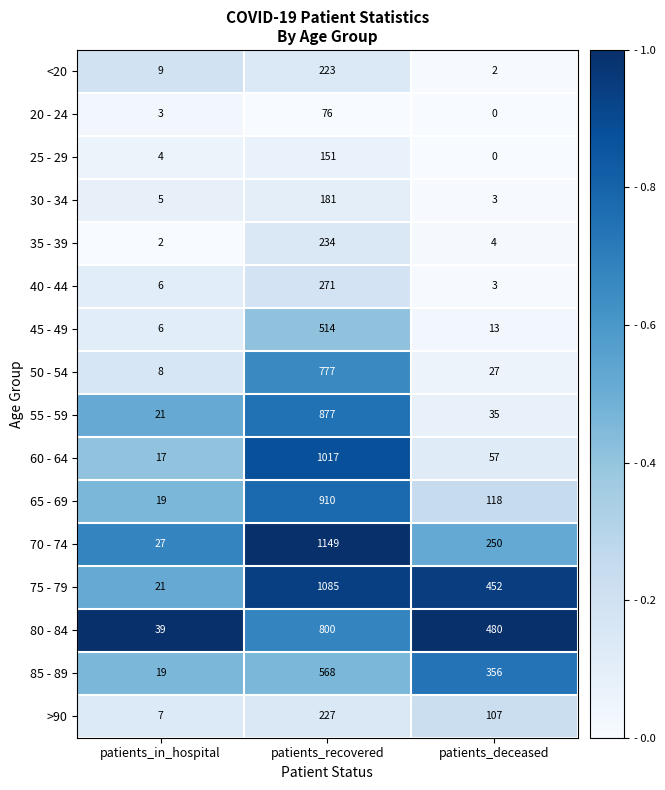

What is the greatest value displayed?

1149